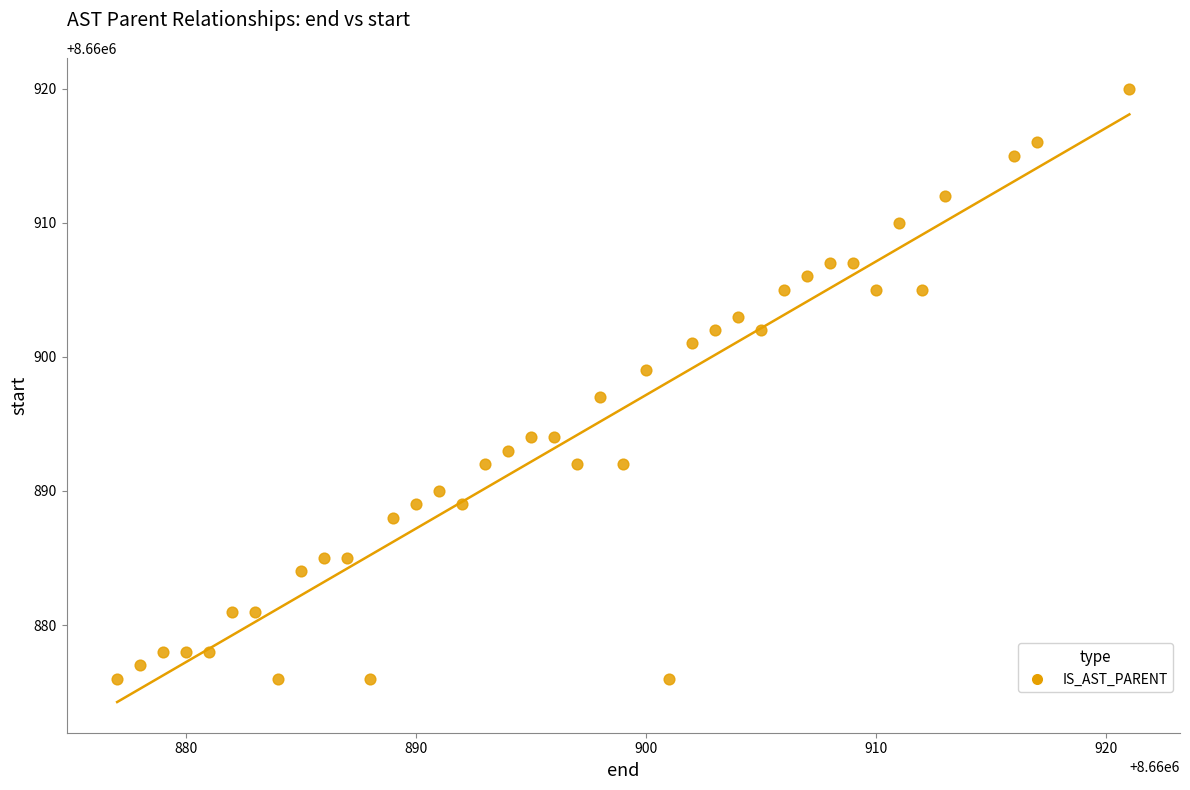

What is the range of X values (max minus min)?

44